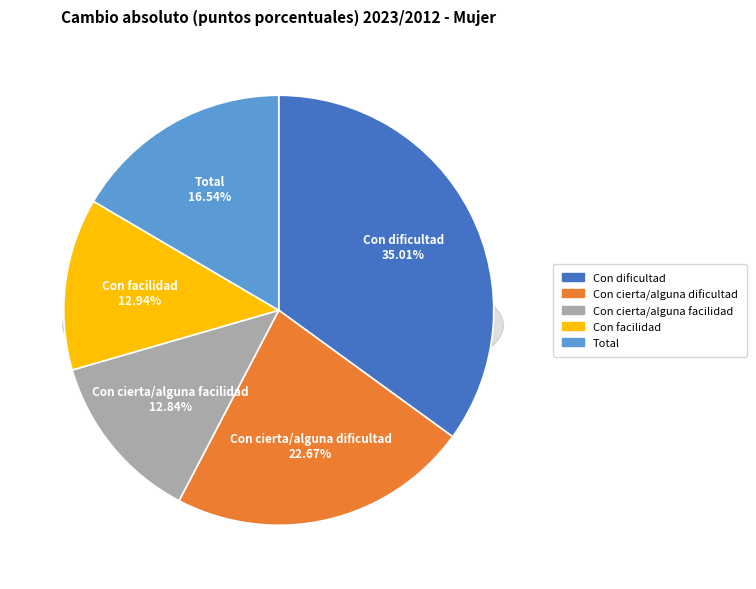

Rank the categories by value from highest to lowest.

Con dificultad, Con cierta/alguna dificultad, Total, Con facilidad, Con cierta/alguna facilidad